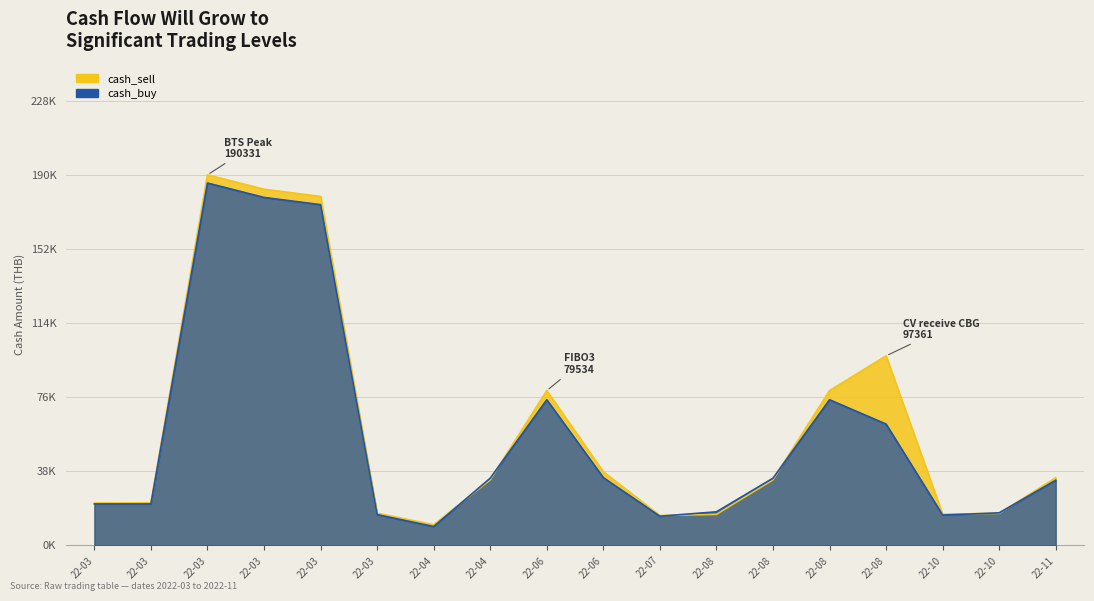

How many data points in cash_sell are above 33711?

10